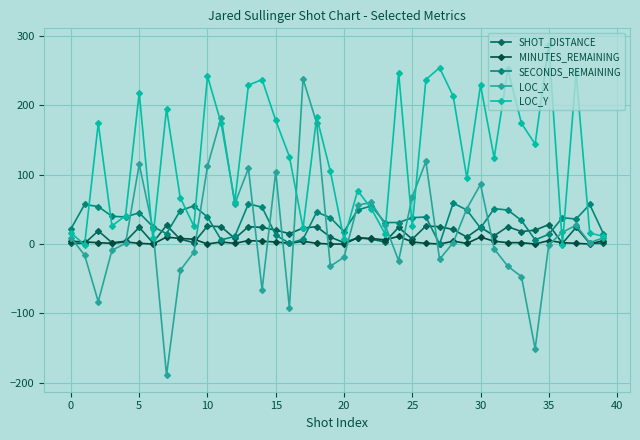

How many distinct data groups are displayed?

5